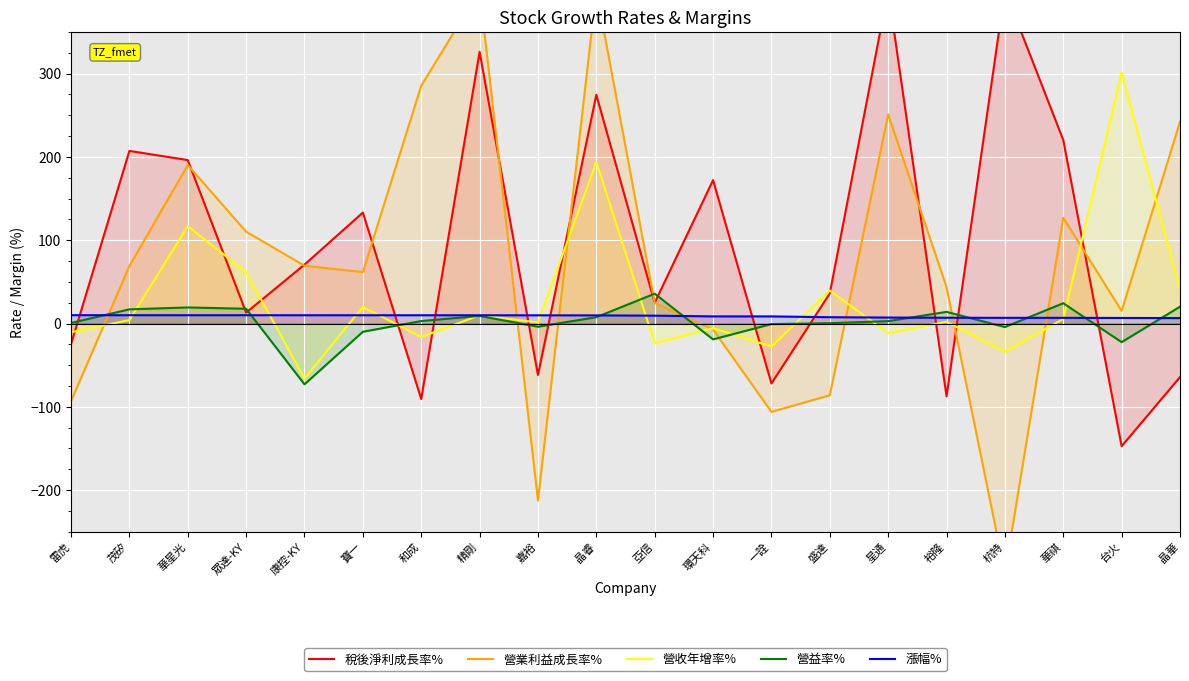

What is the highest value of the 漲幅% series?

10.0